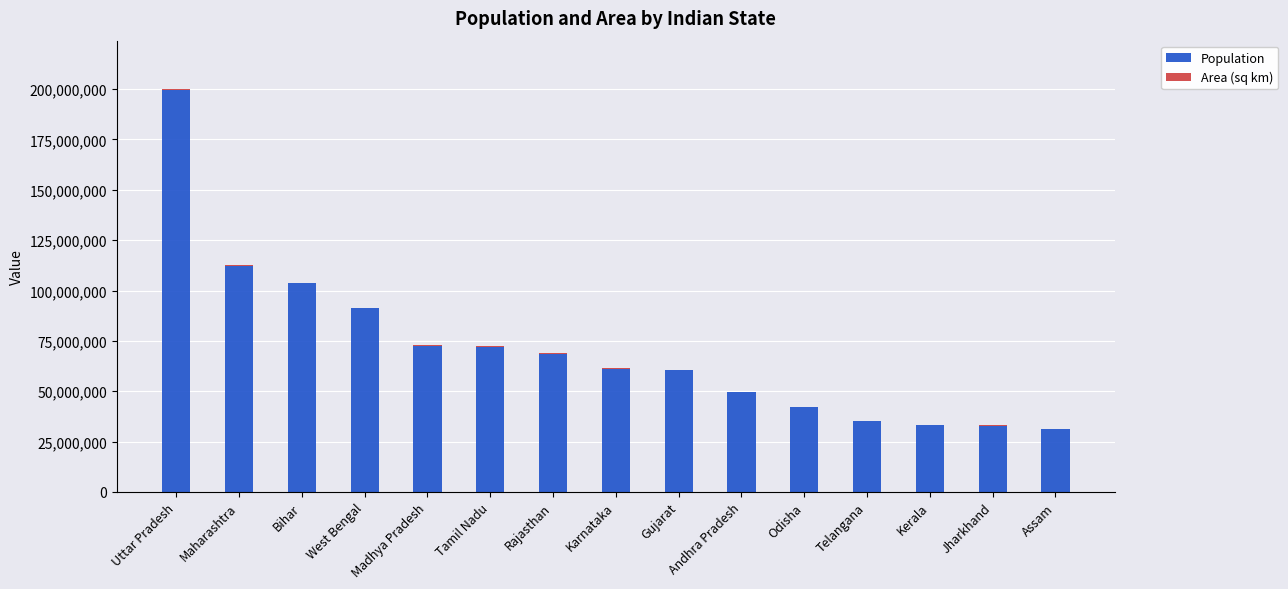

At which category is the sum across all series the highest?

Uttar Pradesh